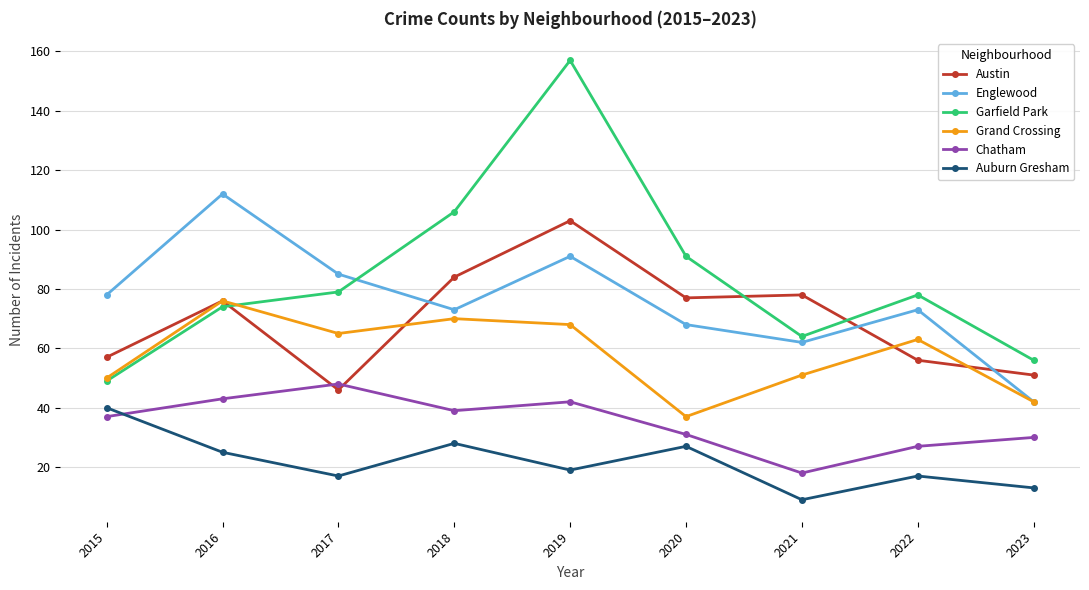

The value of Chatham at 2020 is 31. True or false?

True